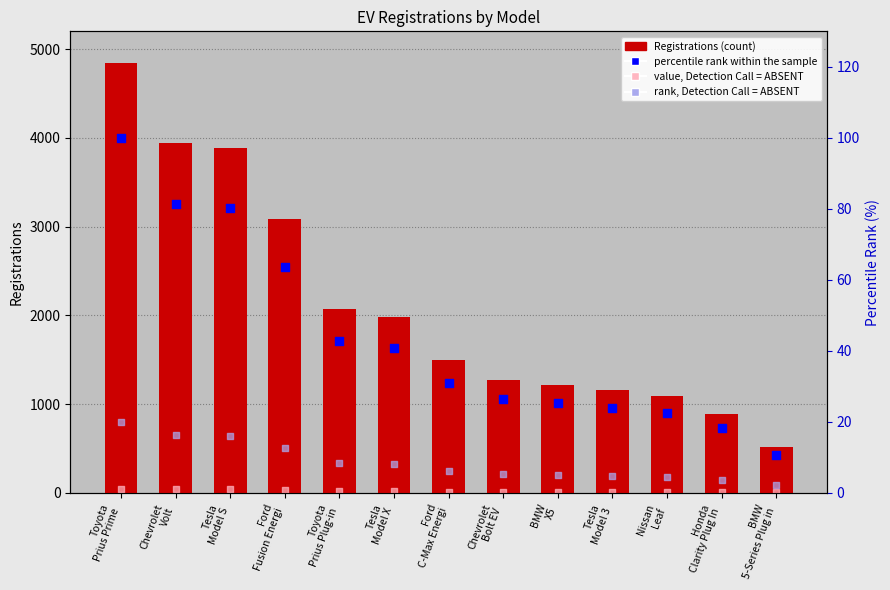

At how many categories does at least one series exceed 367?

13